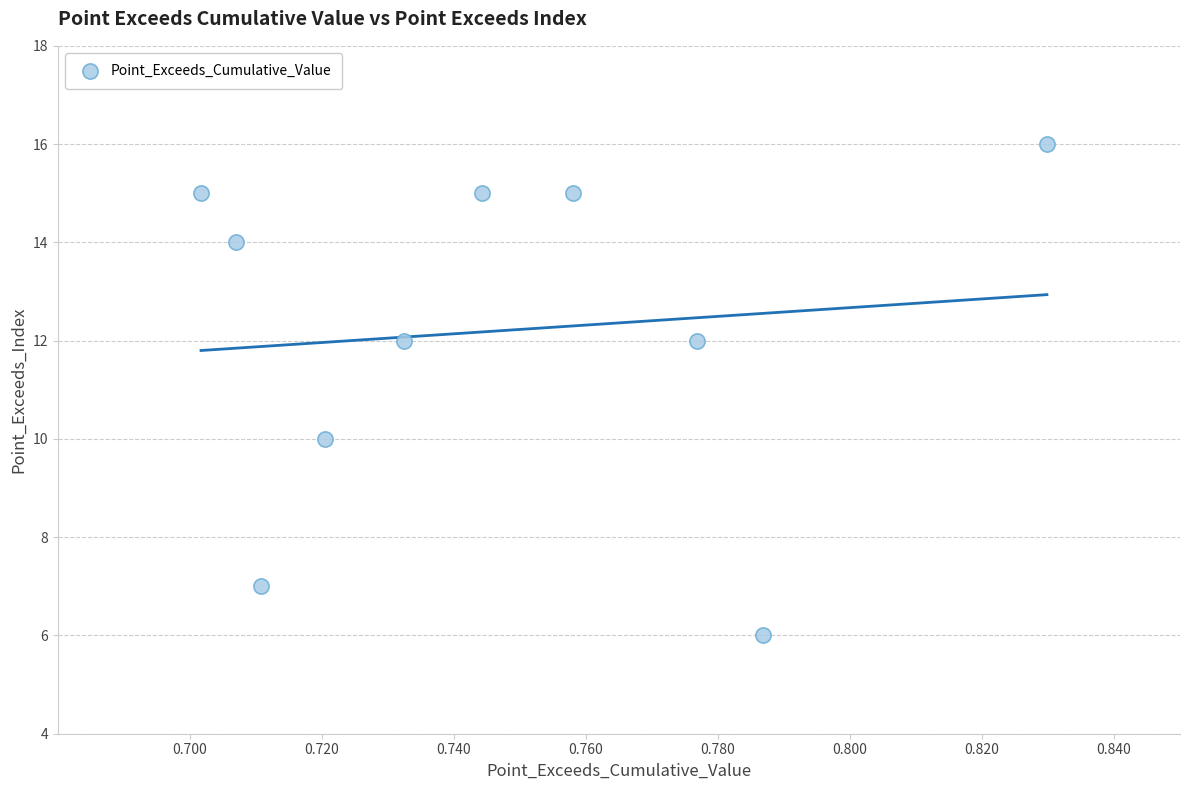

What is the range of Y values (max minus min)?

10